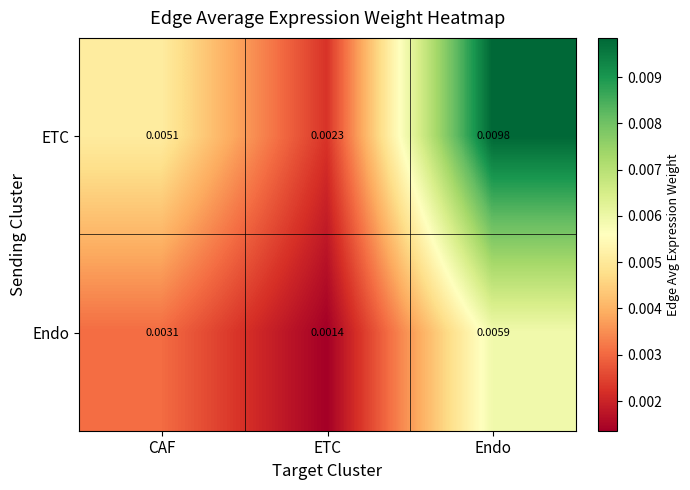

Which series has the widest spread of values?

ETC